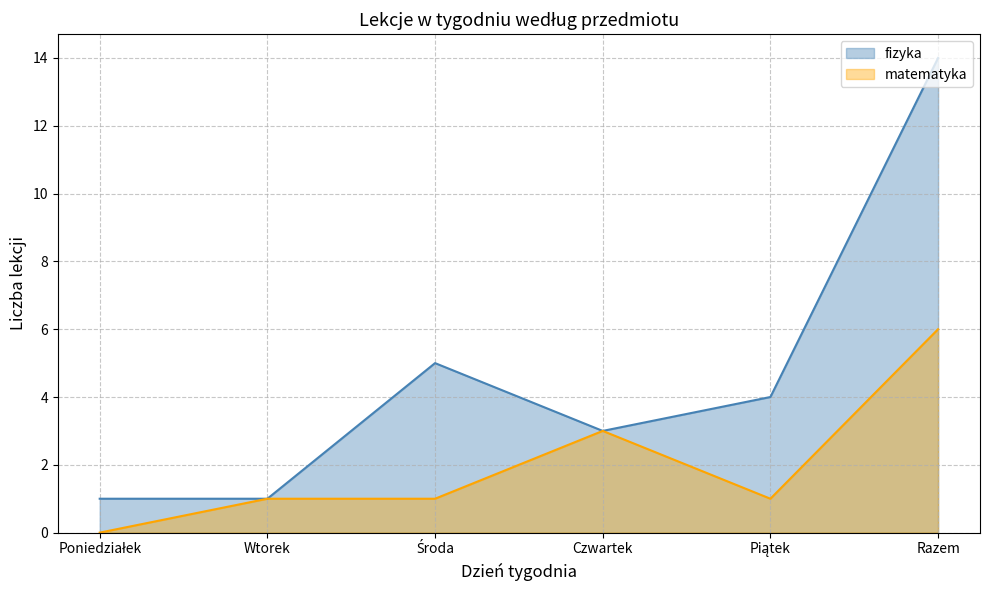

List the series in order of their overall mean, lowest first.

matematyka, fizyka